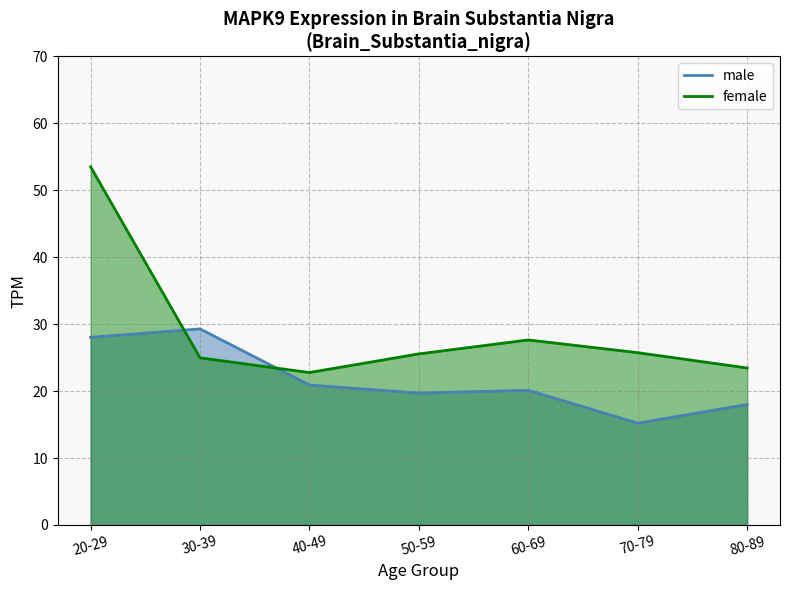

The chart shows a value of 25.7 at 70-79. True or false?

True